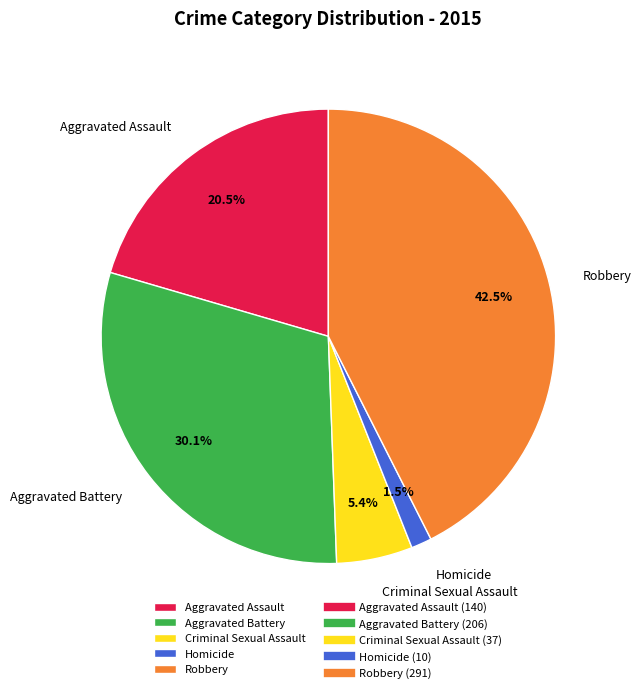

Which has a higher value, Aggravated Battery or Robbery?

Robbery